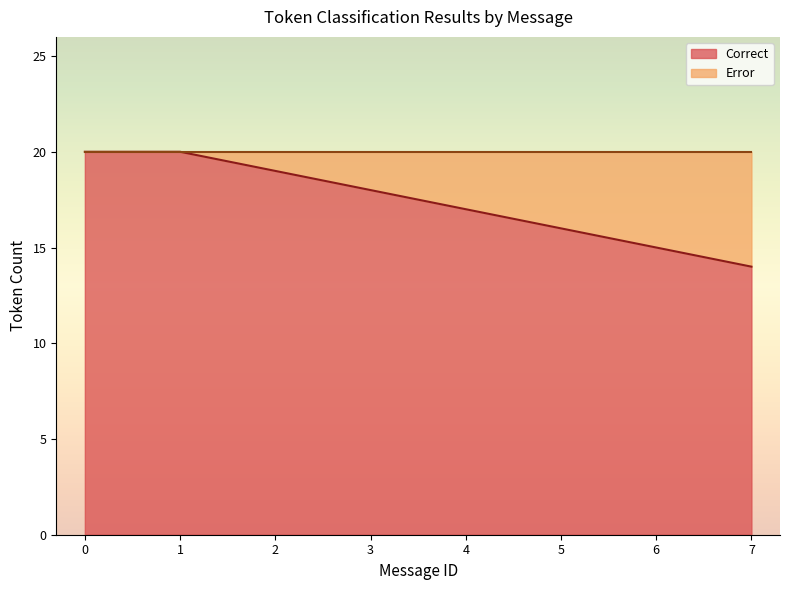

What value does the data have at 2?

19